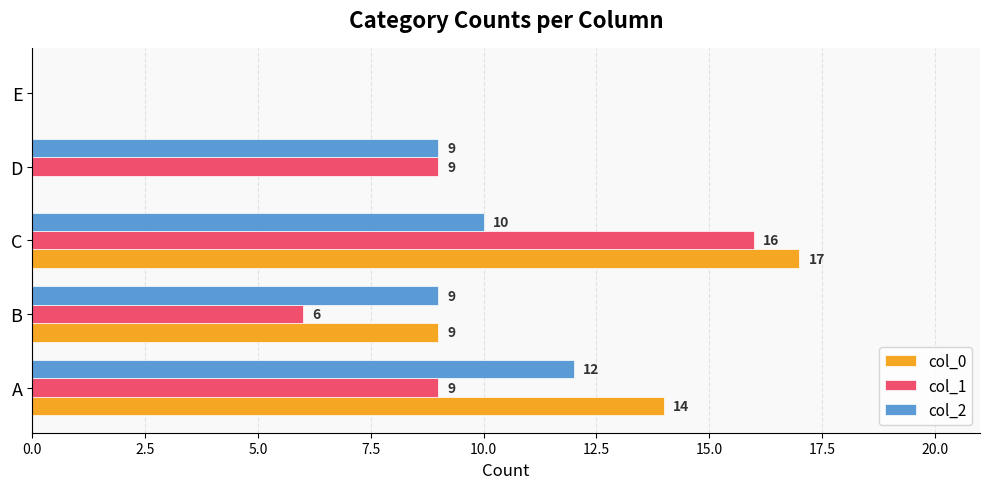

What is the sum of all col_1 values?

40